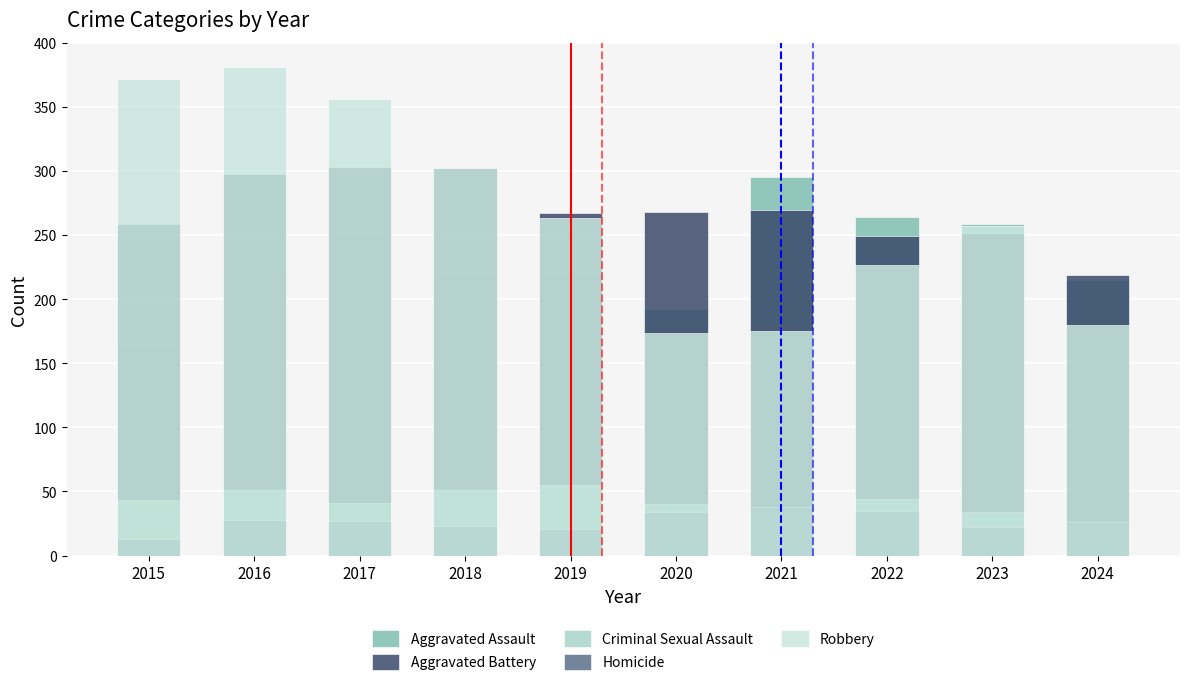

Which has a higher value, 2022 or 2017?

2022